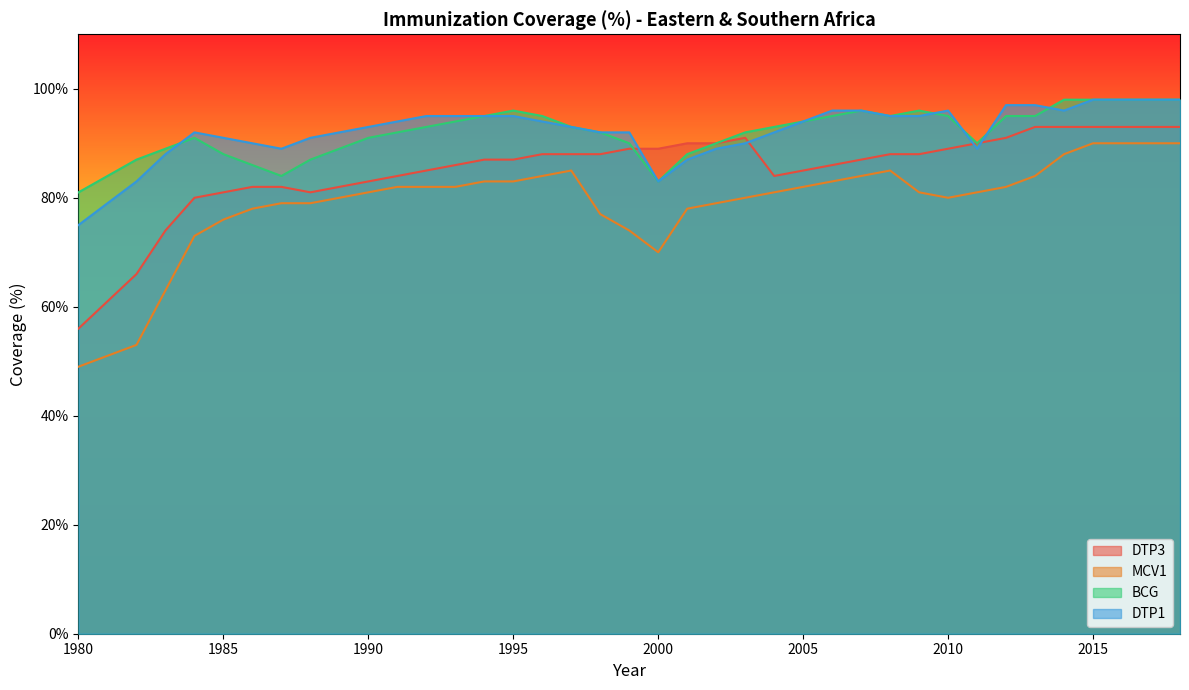

Does the chart display data point markers on the line(s)?

No